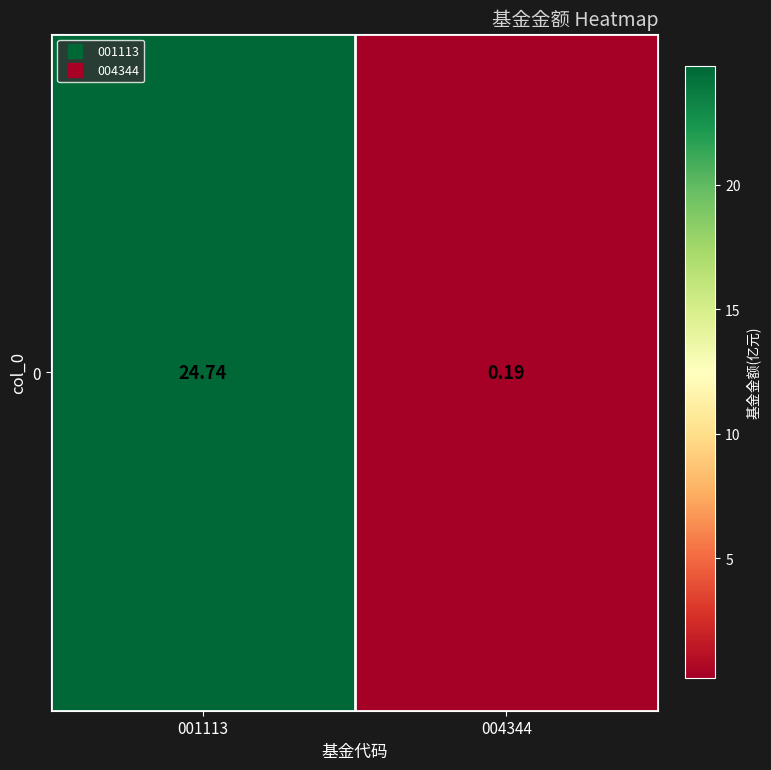

At which label is the value closest to 12?

004344